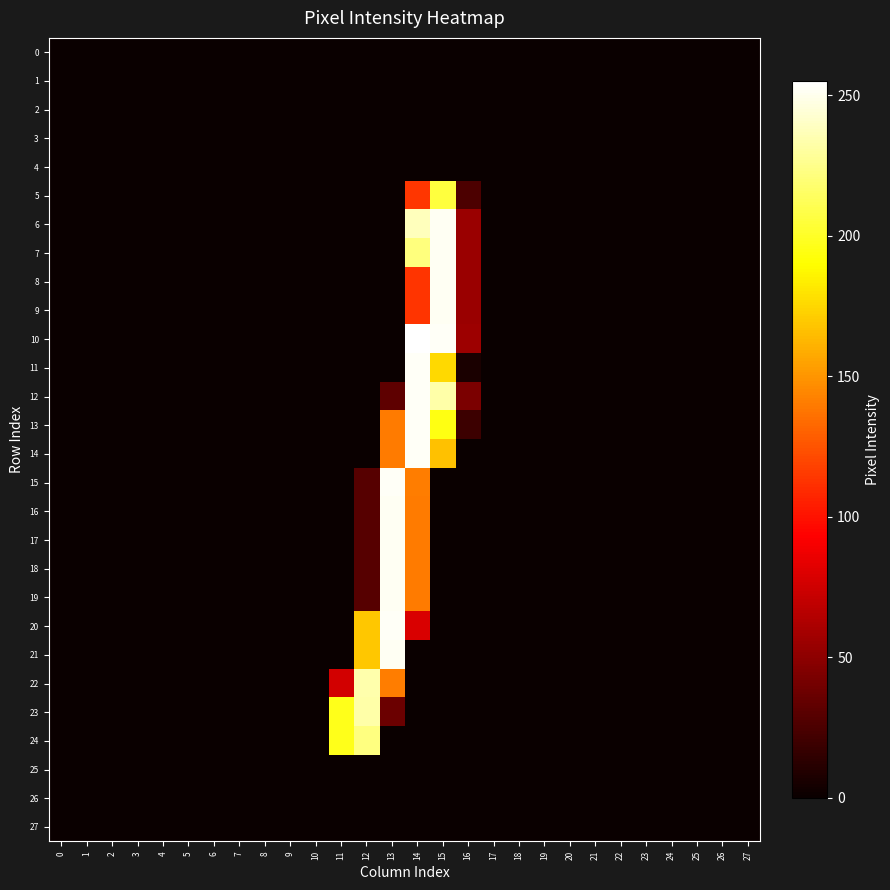

How many categories are shown in the chart?

28